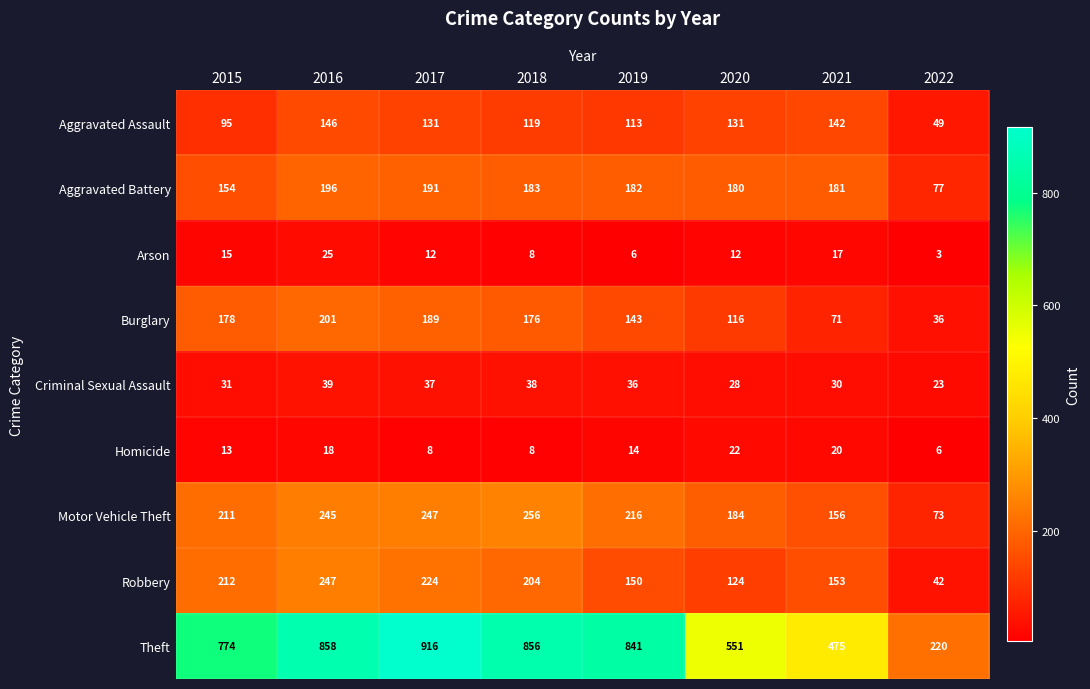

Which category has the highest value across all series?

2017